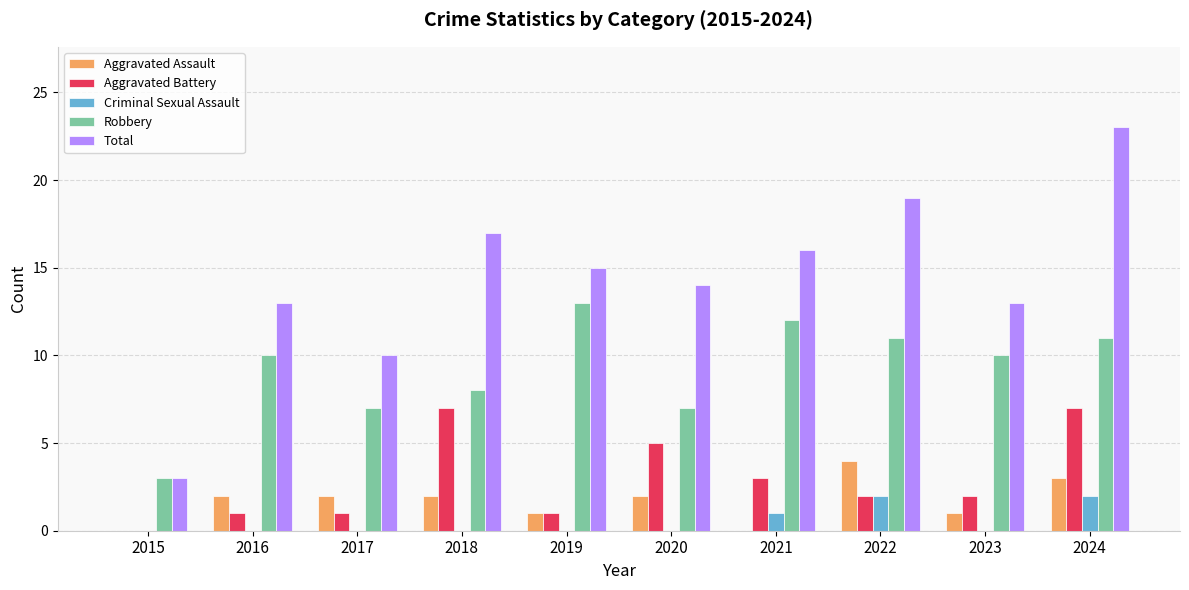

True or false: Criminal Sexual Assault has a value of 1 at 2022.

False